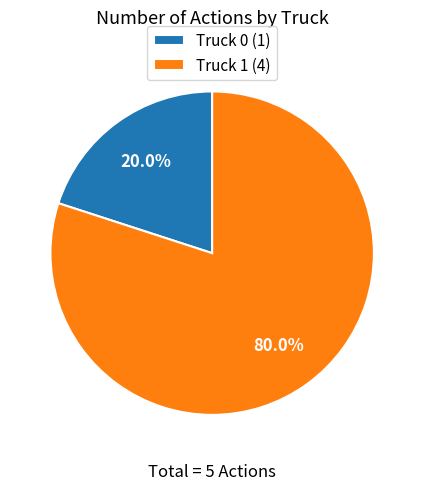

What portion of the pie excludes Truck 1?

20.0%